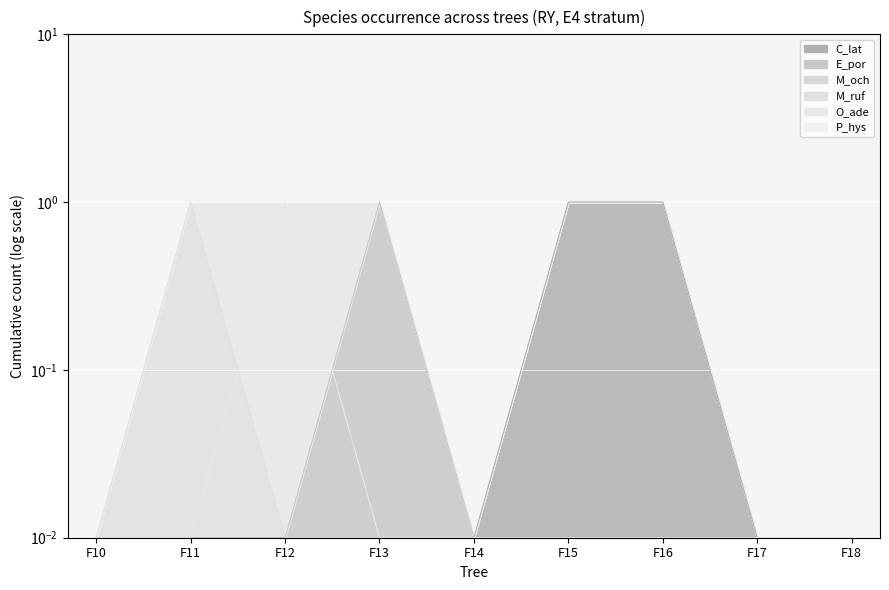

The E_por series shows 0.0 at F17. True or false?

True